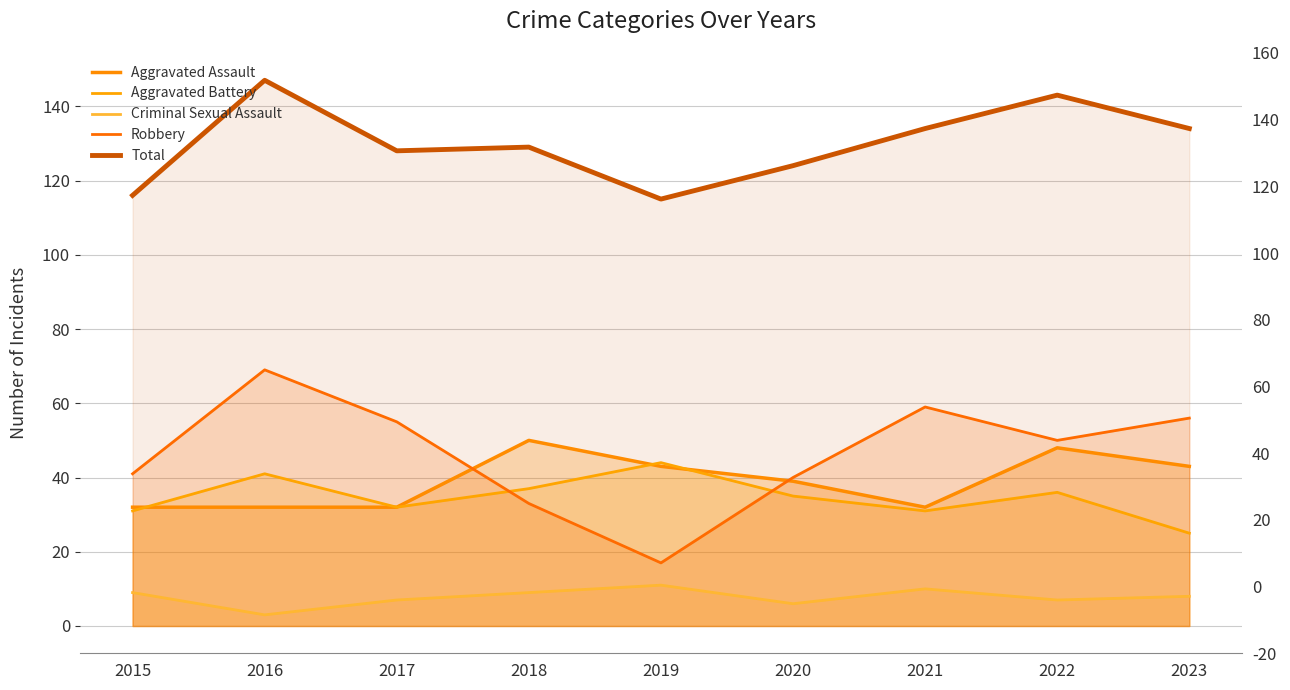

What are all the series names shown in the legend?

Aggravated Assault, Aggravated Battery, Criminal Sexual Assault, Robbery, Total